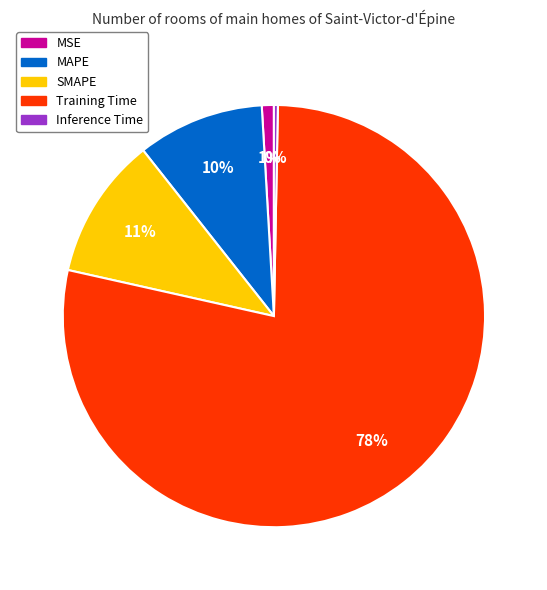

The Training Time slice represents 78% of the pie. True or false?

True